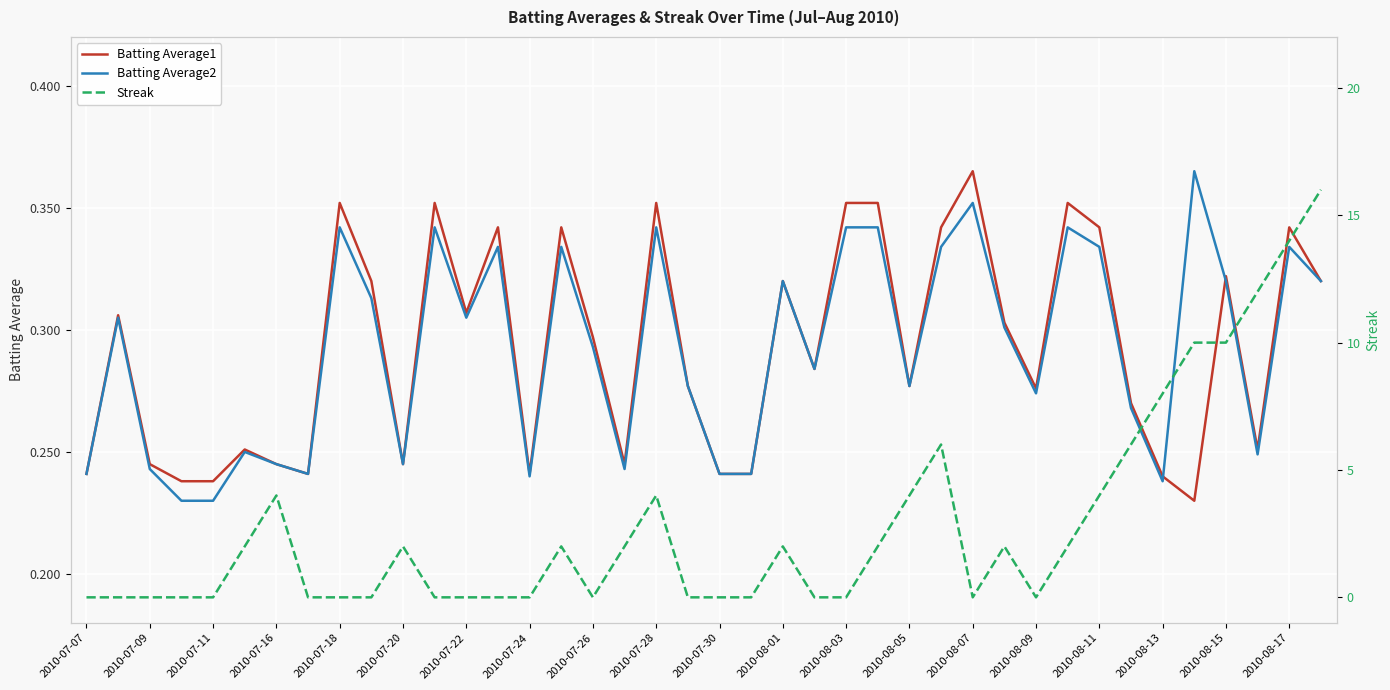

True or false: Streak and Batting Average2 cross at least once.

True